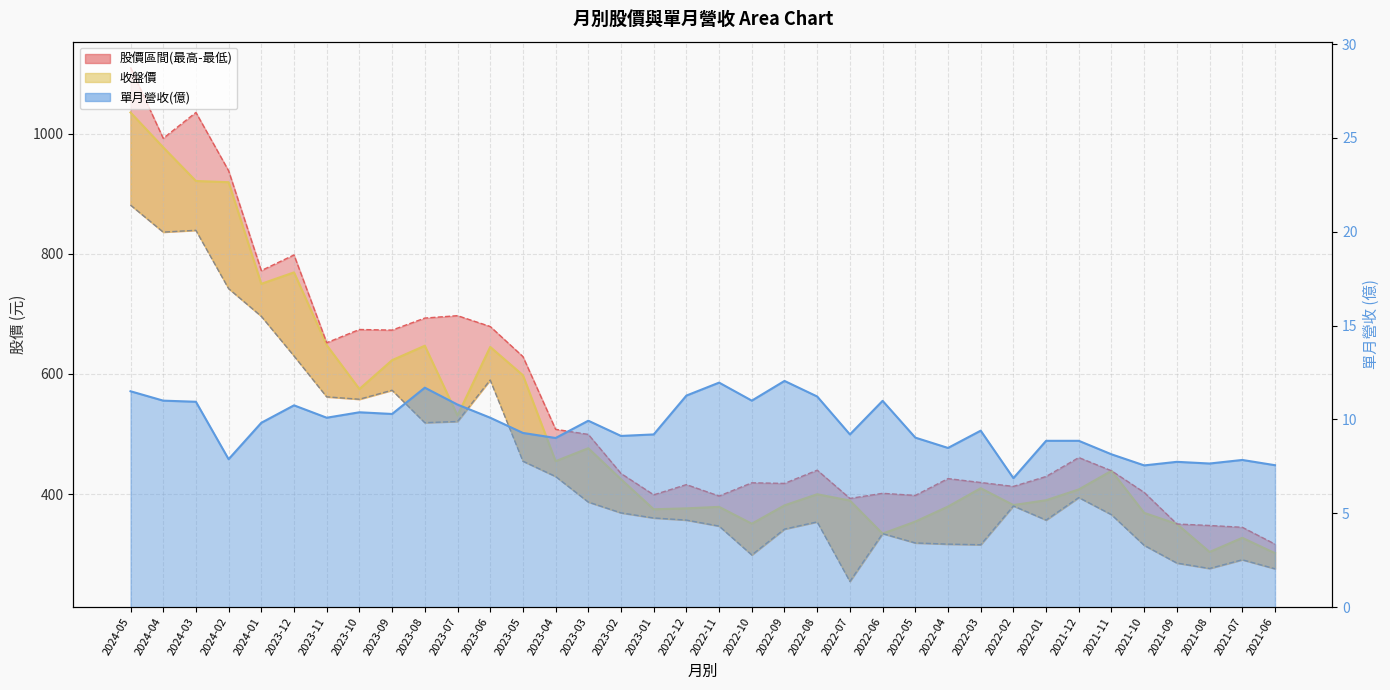

The value of 單月營收 at 2023-01 is 4.4. True or false?

False